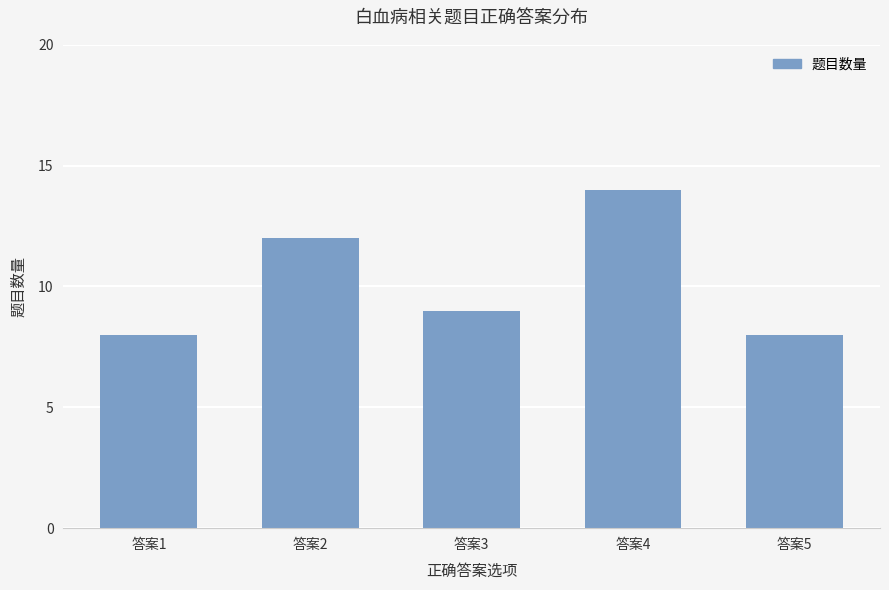

Count the number of data series in this chart.

1